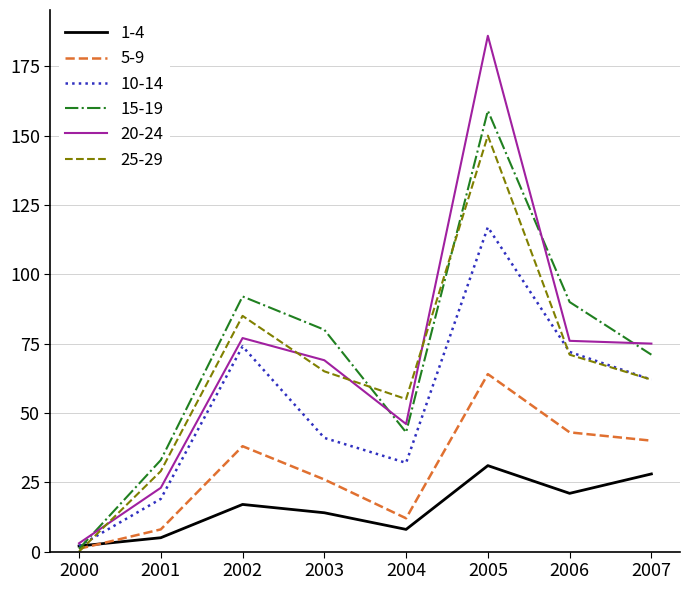

Where is the first local minimum for 5-9?

2004